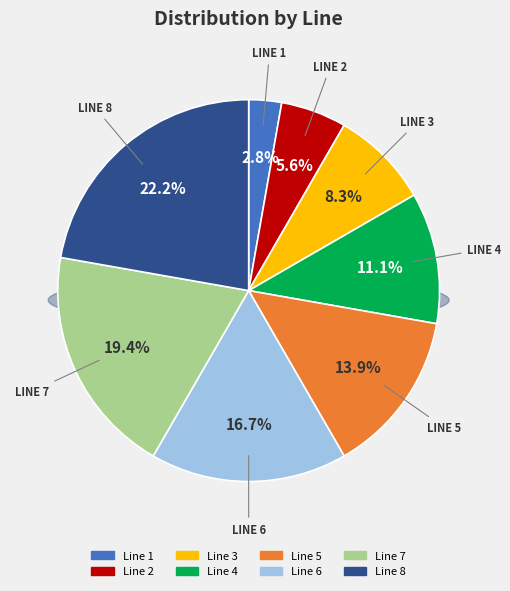

What is the ratio of the value at Line 2 to the value at Line 4?

0.5